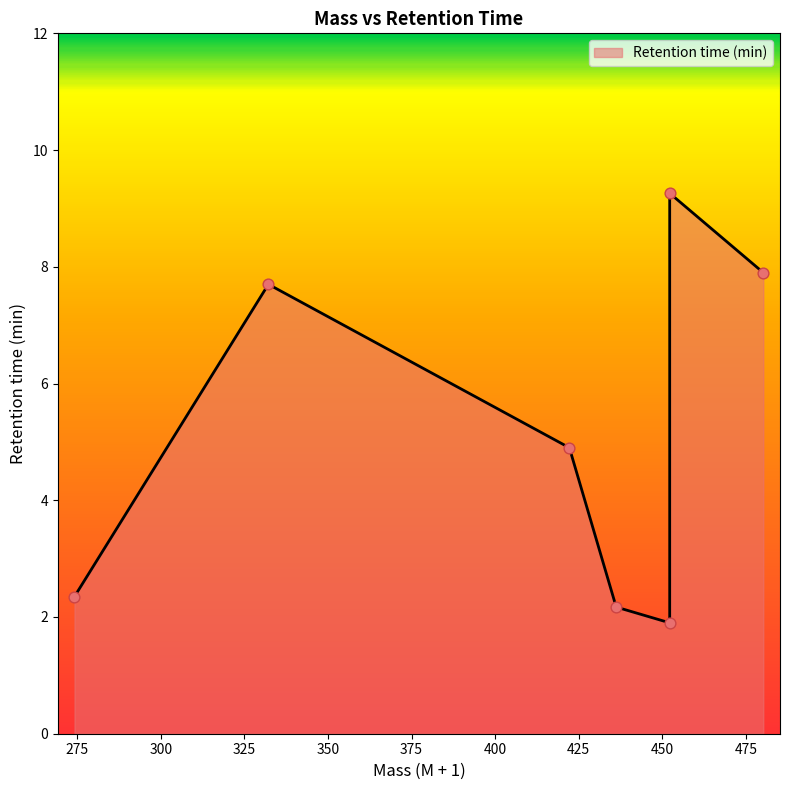

Between 332.1604 and 436.1992, which is larger?

332.1604